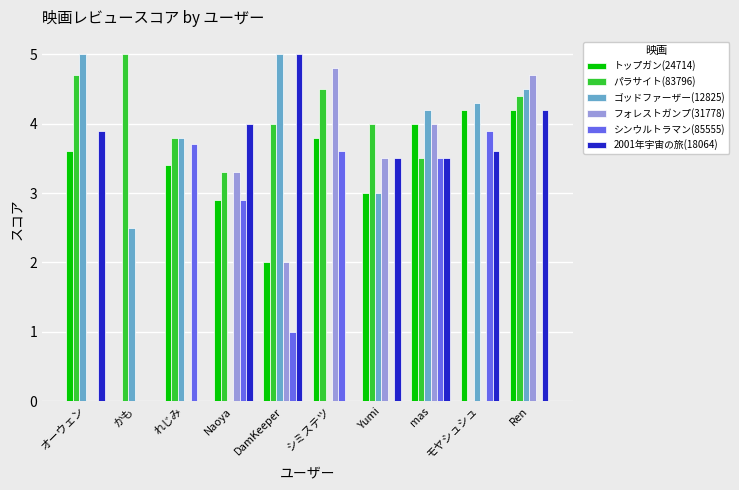

Reading left to right, what are all the values shown in this chart?

トップガン(24714): 3.6	0.0	3.4	2.9	2.0	3.8	3.0	4.0	4.2	4.2
パラサイト(83796): 4.7	5.0	3.8	3.3	4.0	4.5	4.0	3.5	0.0	4.4
ゴッドファーザー(12825): 5.0	2.5	3.8	0.0	5.0	0.0	3.0	4.2	4.3	4.5
フォレストガンプ(31778): 0.0	0.0	0.0	3.3	2.0	4.8	3.5	4.0	0.0	4.7
シンウルトラマン(85555): 0.0	0.0	3.7	2.9	1.0	3.6	0.0	3.5	3.9	0.0
2001年宇宙の旅(18064): 3.9	0.0	0.0	4.0	5.0	0.0	3.5	3.5	3.6	4.2